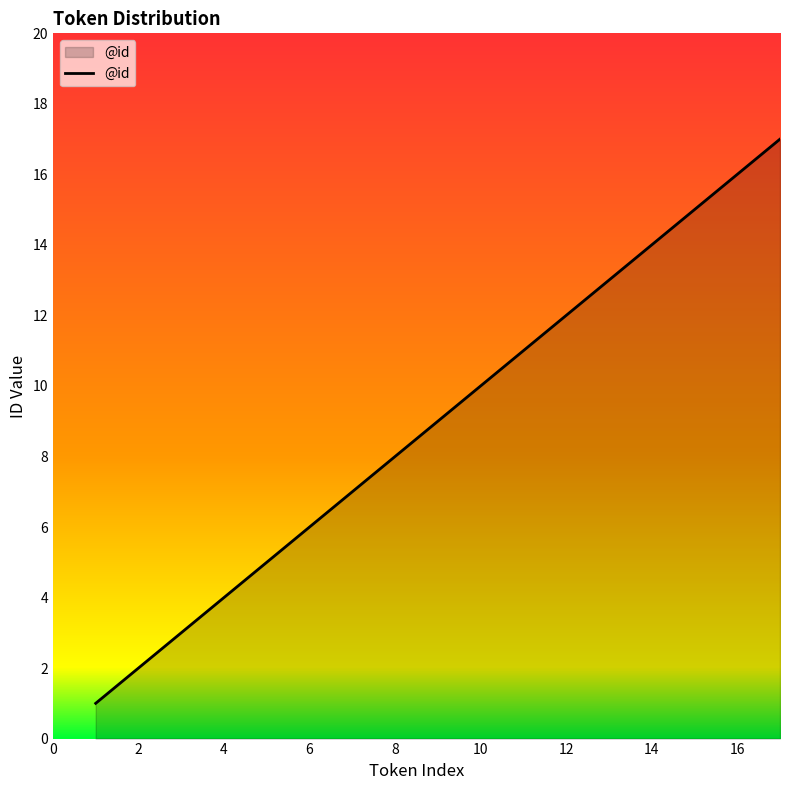

What is the difference between the maximum and minimum values?

16